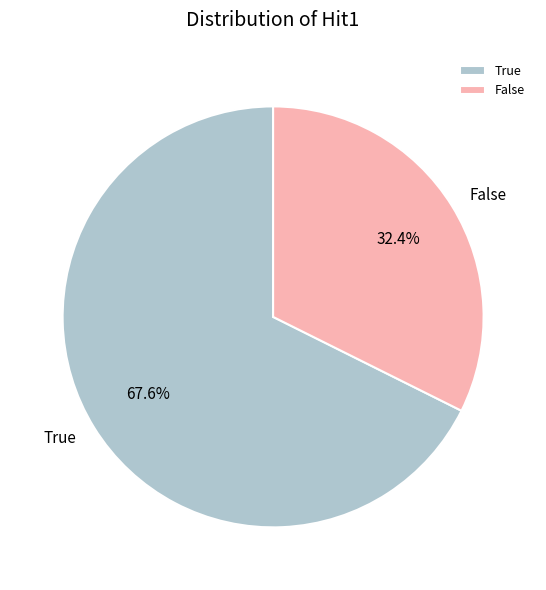

Combined, do True and False account for over 50%?

Yes